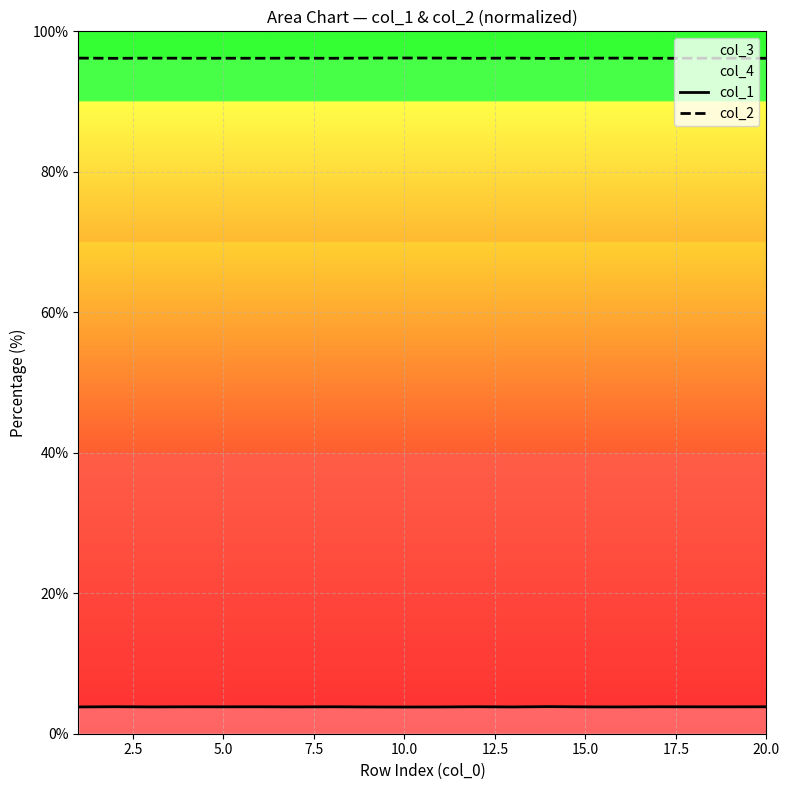

What is the sum of all col_2 values?

1923.5